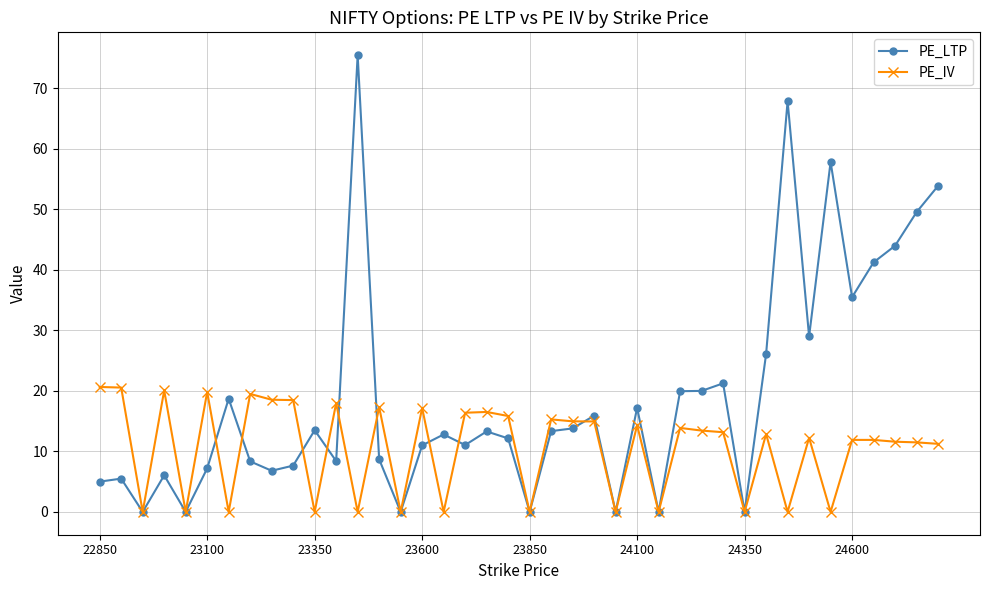

Count the number of categories in the chart.

40